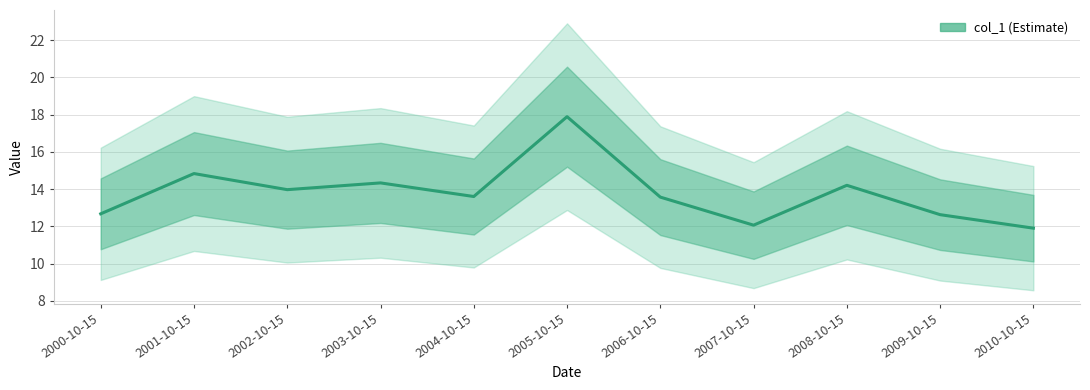

What is the sum of all values?

151.7